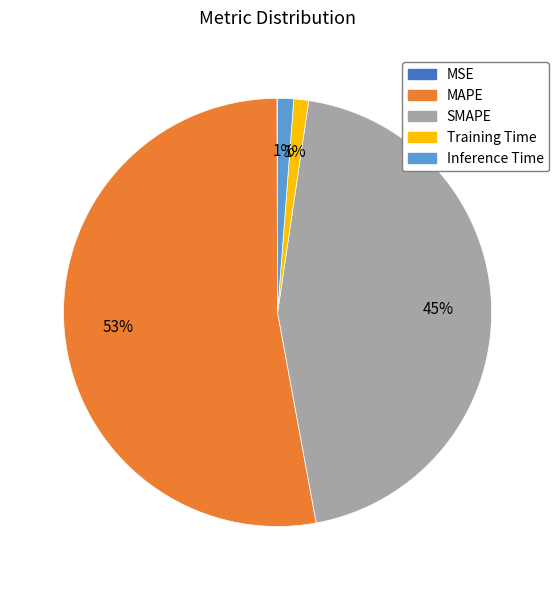

What percentage is the SMAPE slice, to the nearest percent?

45%